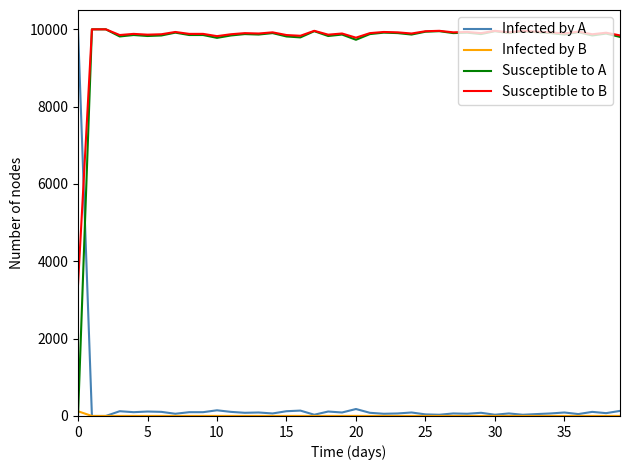

True or false: Infected by A and Susceptible to A cross at least once.

True